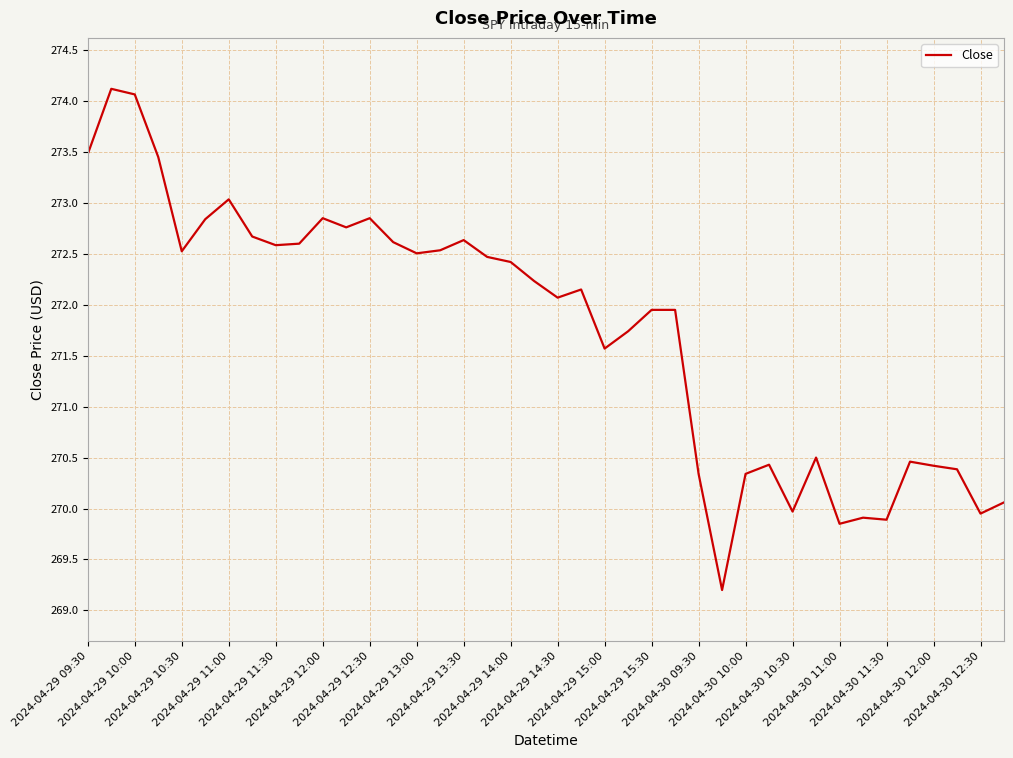

What is the smallest value displayed?

269.2